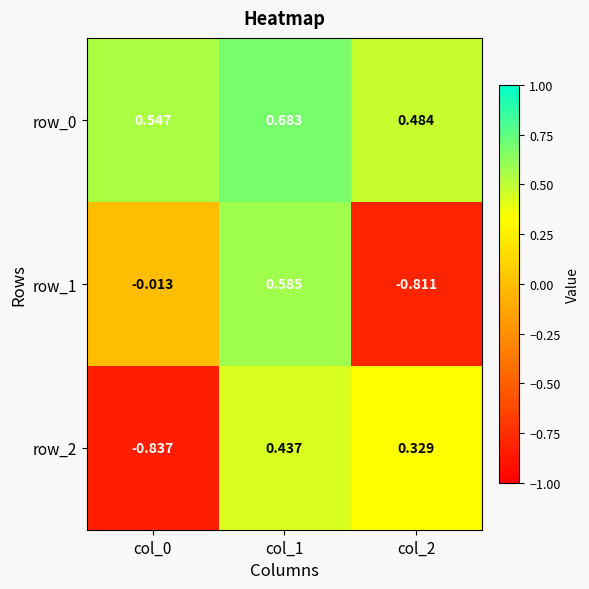

Is the value of row_0 at col_1 greater than the value of row_1 at col_0?

Yes